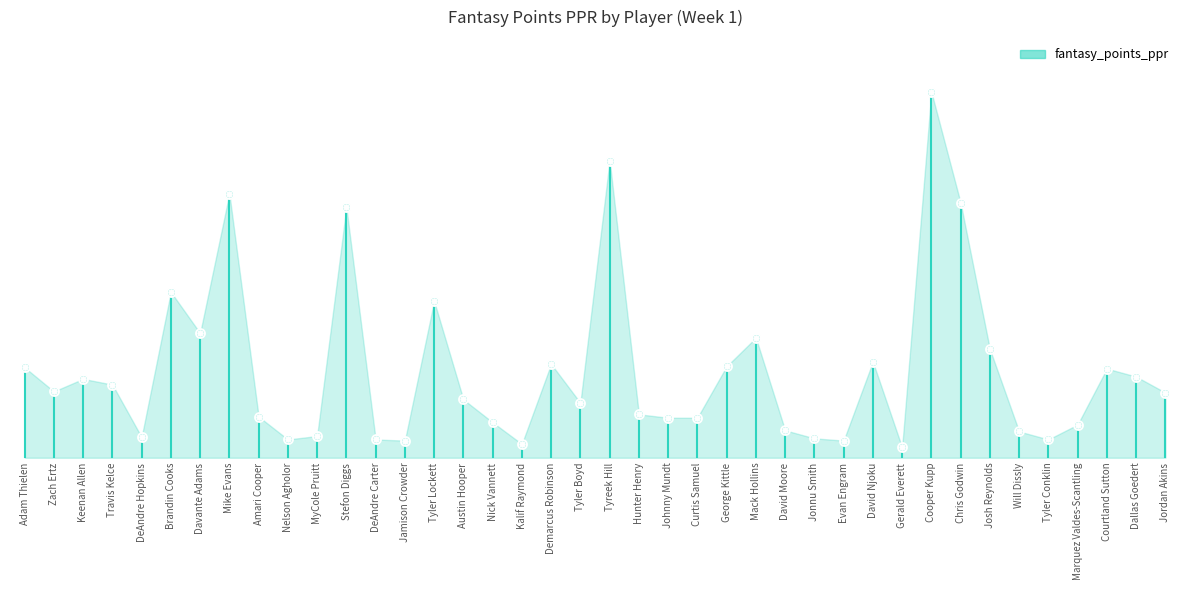

What is the change in value from Keenan Allen to Nick Vannett?

-3.8